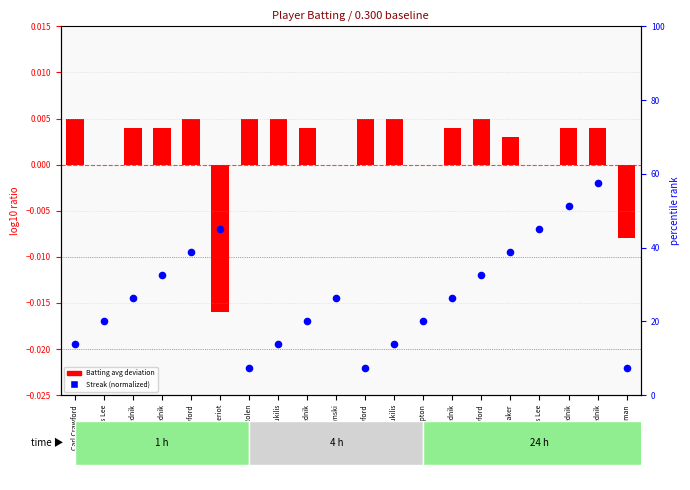

At which category is the sum across all series the highest?

Scott Podsednik